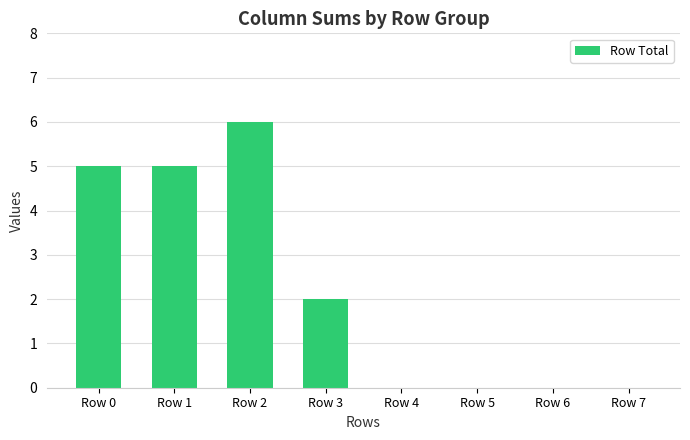

What is the sum of all values?

18